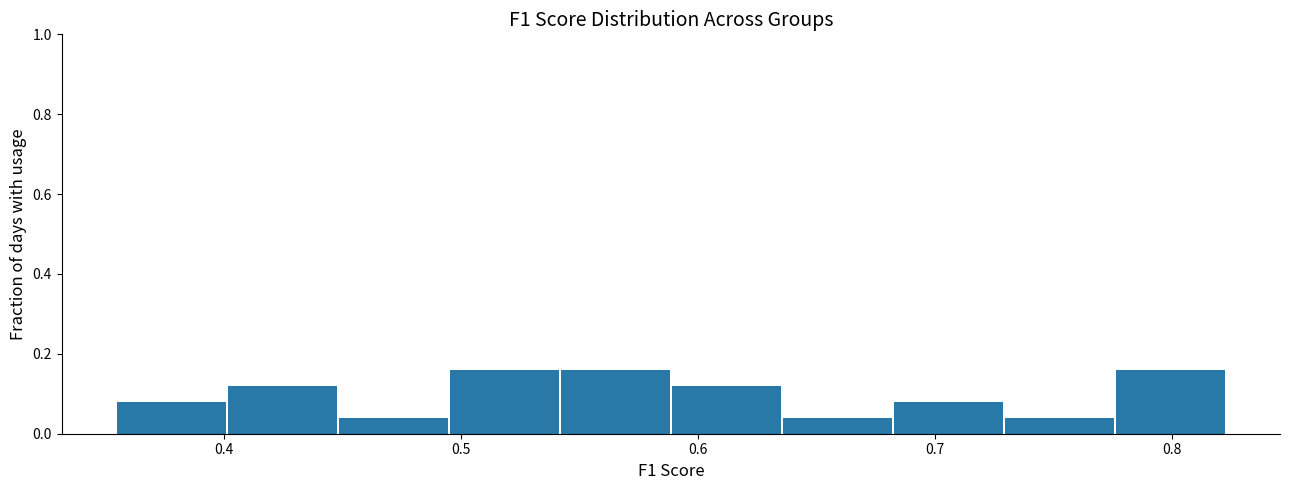

Reading left to right, transcribe this chart: for each bar, give the range it covers on the x-axis and its height. Neither the bar edges nor the heights are printed on the chart, so give them approximately, as read against the axes.

0.36 to 0.40: 0.08
0.40 to 0.45: 0.12
0.45 to 0.50: 0.04
0.50 to 0.54: 0.16
0.54 to 0.59: 0.16
0.59 to 0.64: 0.12
0.64 to 0.68: 0.04
0.68 to 0.73: 0.08
0.73 to 0.78: 0.04
0.78 to 0.82: 0.16